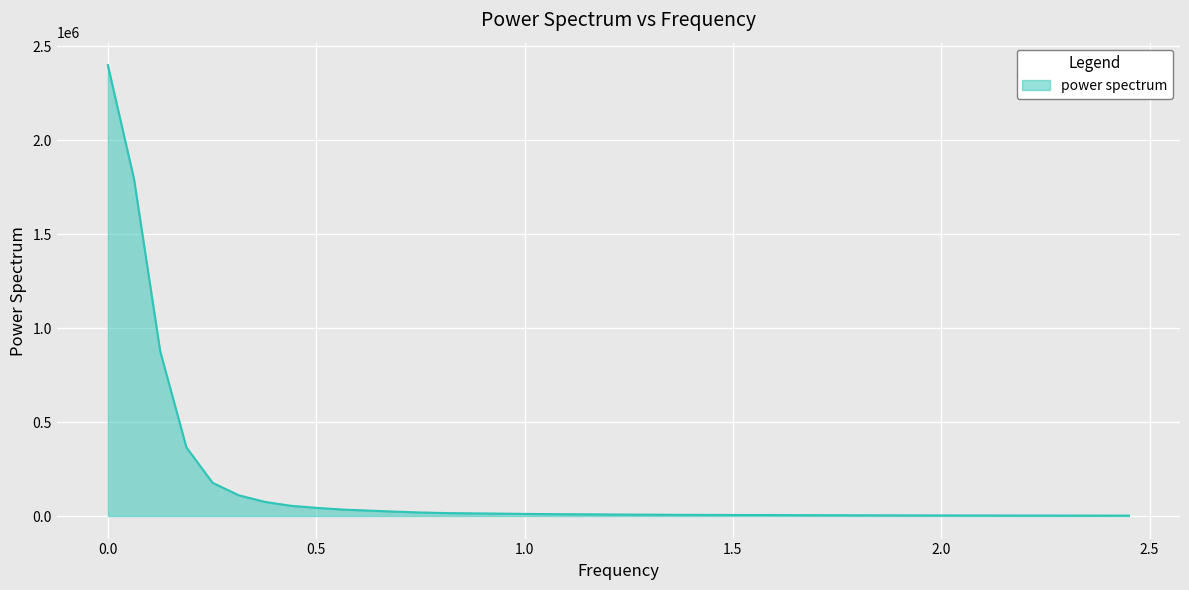

What is the greatest value displayed?

2398978.1